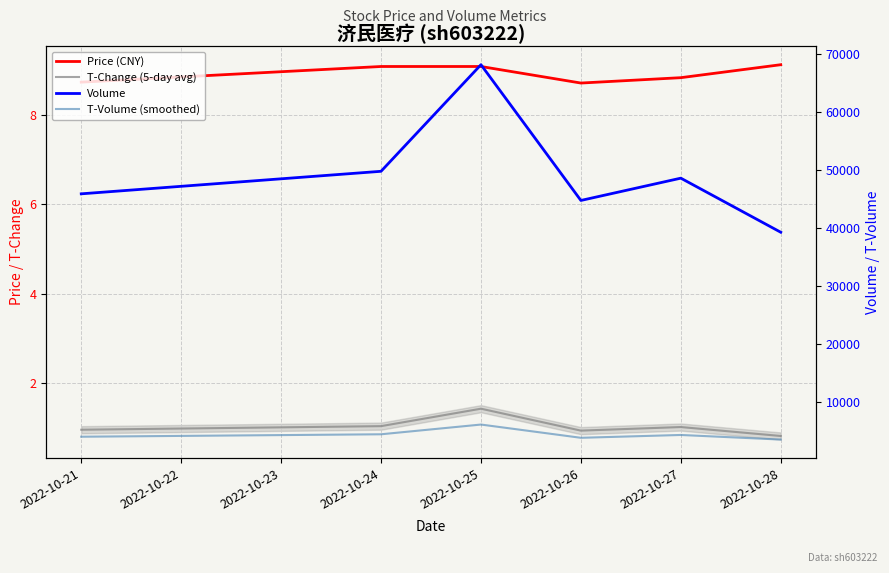

What is the average value of the Volume series?

49421.0